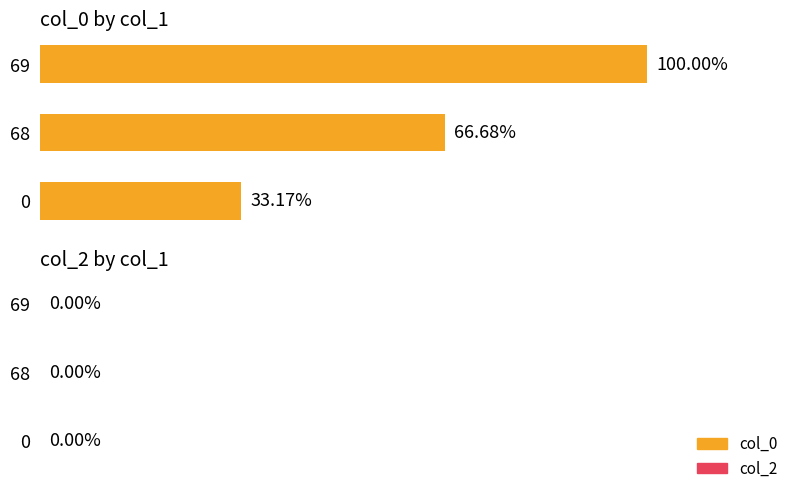

List the labels in order of value, largest first.

69, 68, 0